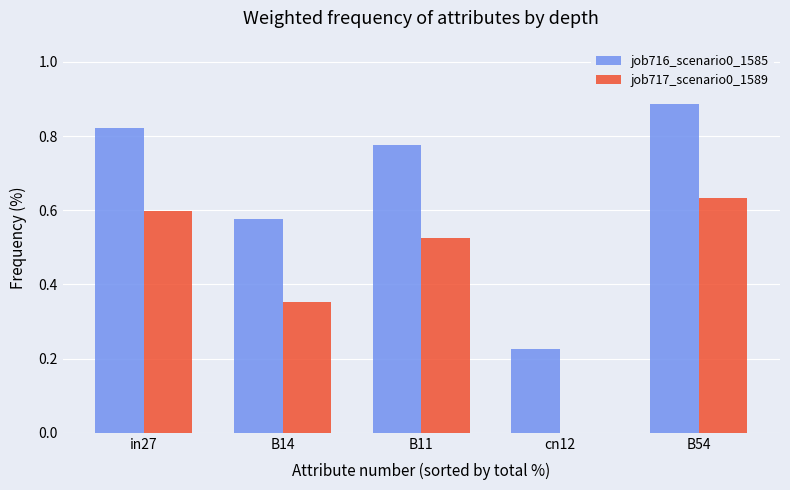

How many groups of bars are there?

5